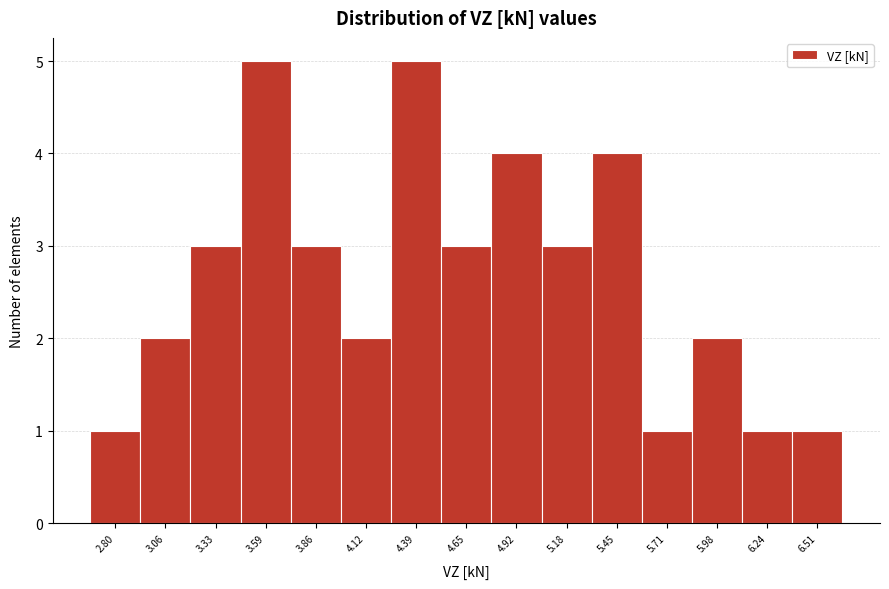

Reading left to right, list every bar in this chart as the range it spans on the x-axis followed by its height. Neither the bar edges nor the heights are printed on the chart, so give them approximately, as read against the axes.

2.65 to 2.95: 1
2.95 to 3.20: 2
3.20 to 3.45: 3
3.45 to 3.75: 5
3.75 to 4.00: 3
4.00 to 4.25: 2
4.25 to 4.50: 5
4.50 to 4.80: 3
4.80 to 5.05: 4
5.05 to 5.30: 3
5.30 to 5.60: 4
5.60 to 5.85: 1
5.85 to 6.10: 2
6.10 to 6.40: 1
6.40 to 6.65: 1